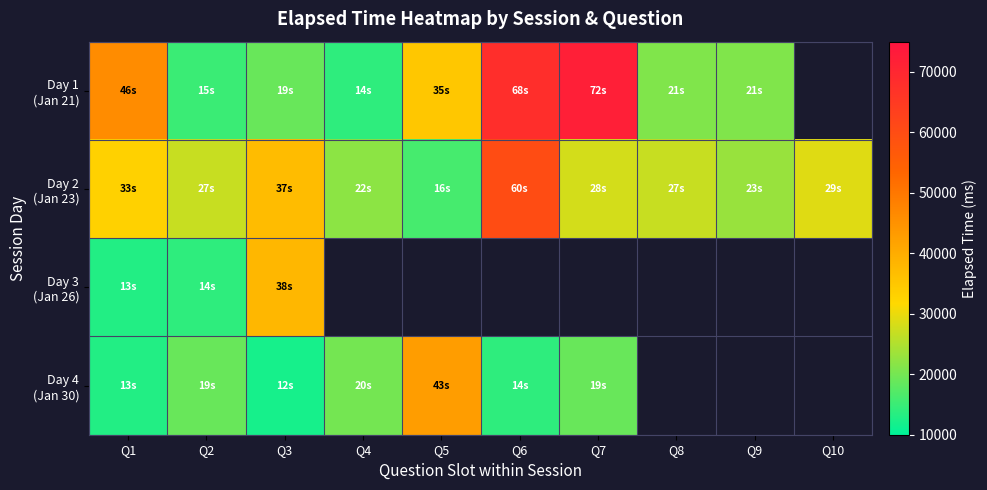

List the series in order of their peak value, lowest first.

Day 3 (Jan 26), Day 4 (Jan 30), Day 2 (Jan 23), Day 1 (Jan 21)